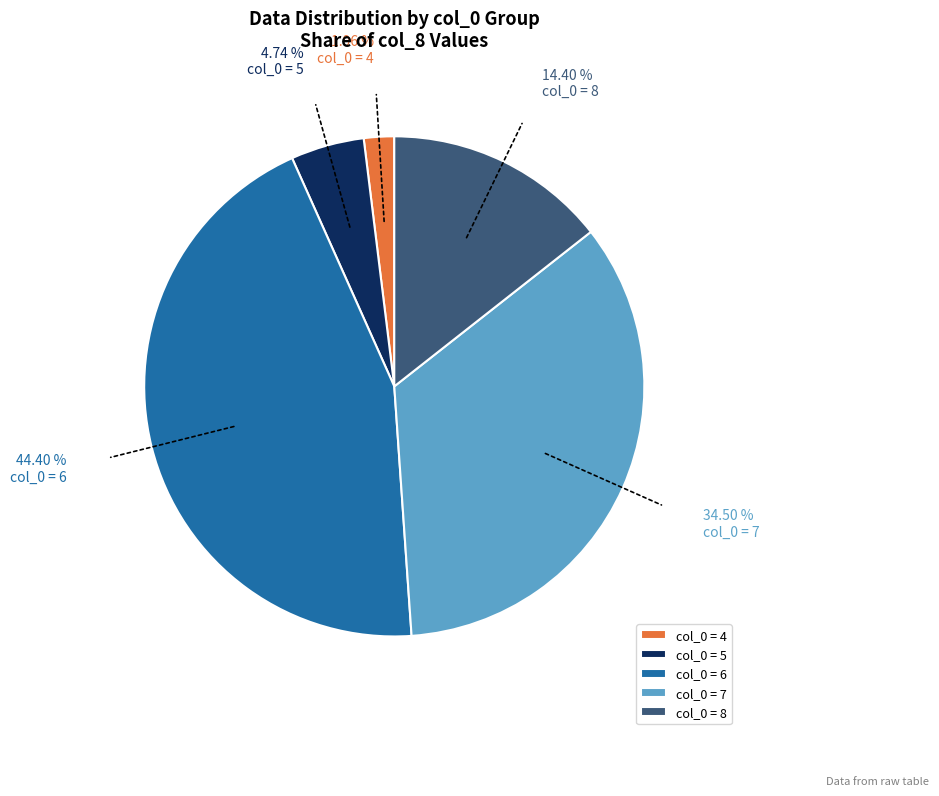

Is there any slice that represents more than half of the pie?

No